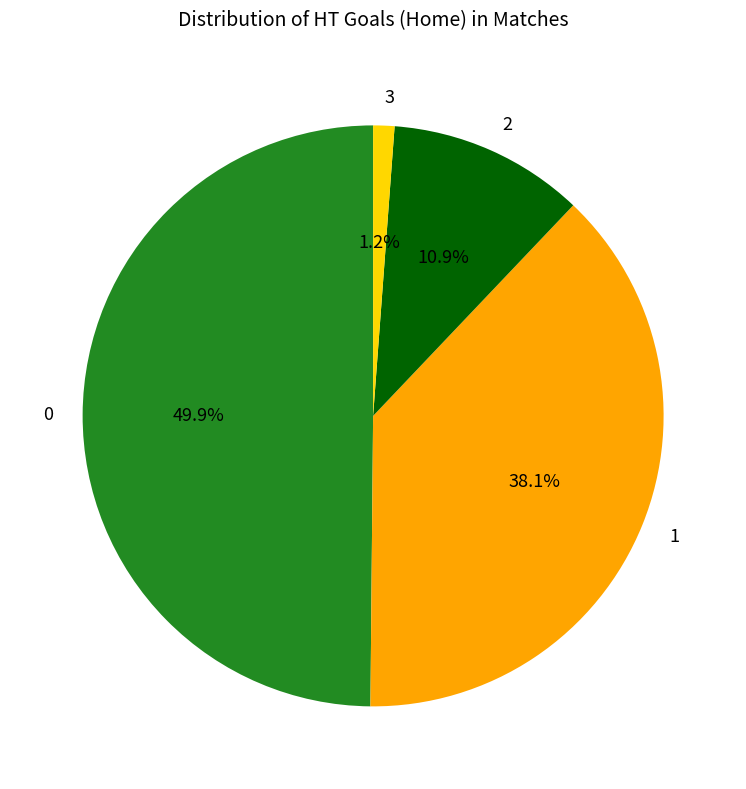

Is it true that 2 is 11% of the pie?

True